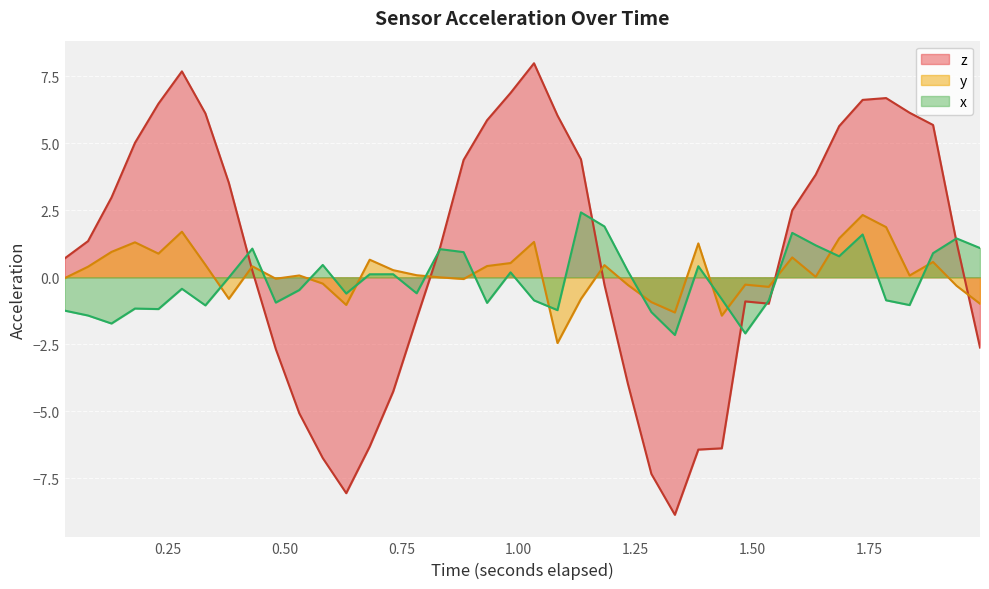

Which series has the largest total across all categories?

z